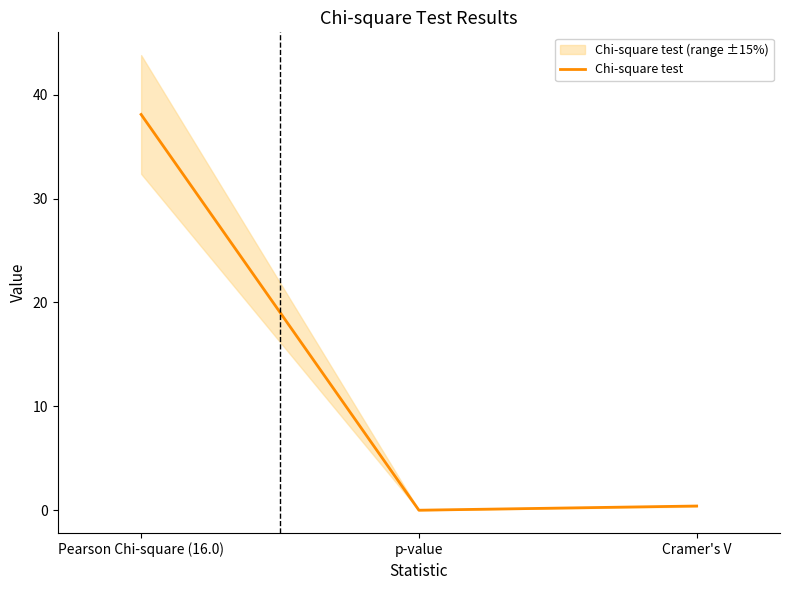

What is the label of the 1st point from the left?

Pearson Chi-square (16.0)